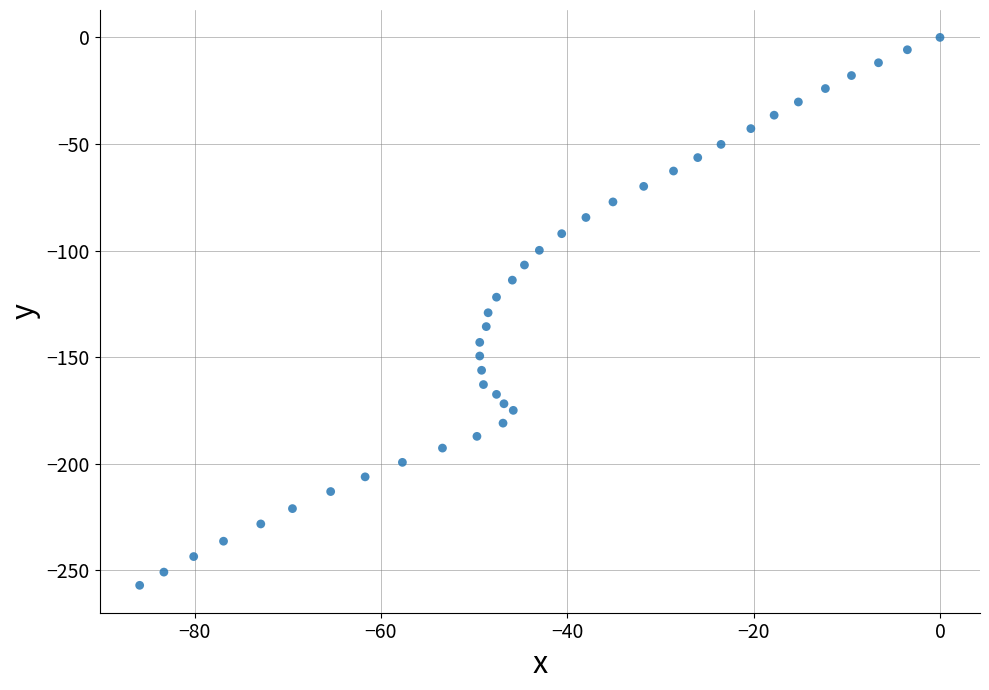

What is the range of Y values (max minus min)?

257.1